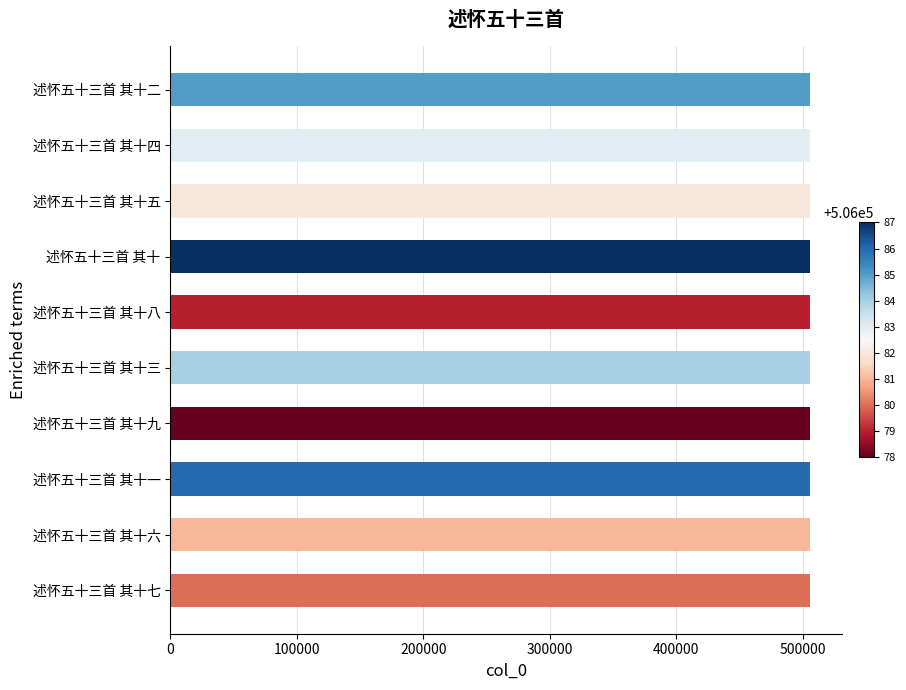

Count the number of data series in this chart.

1